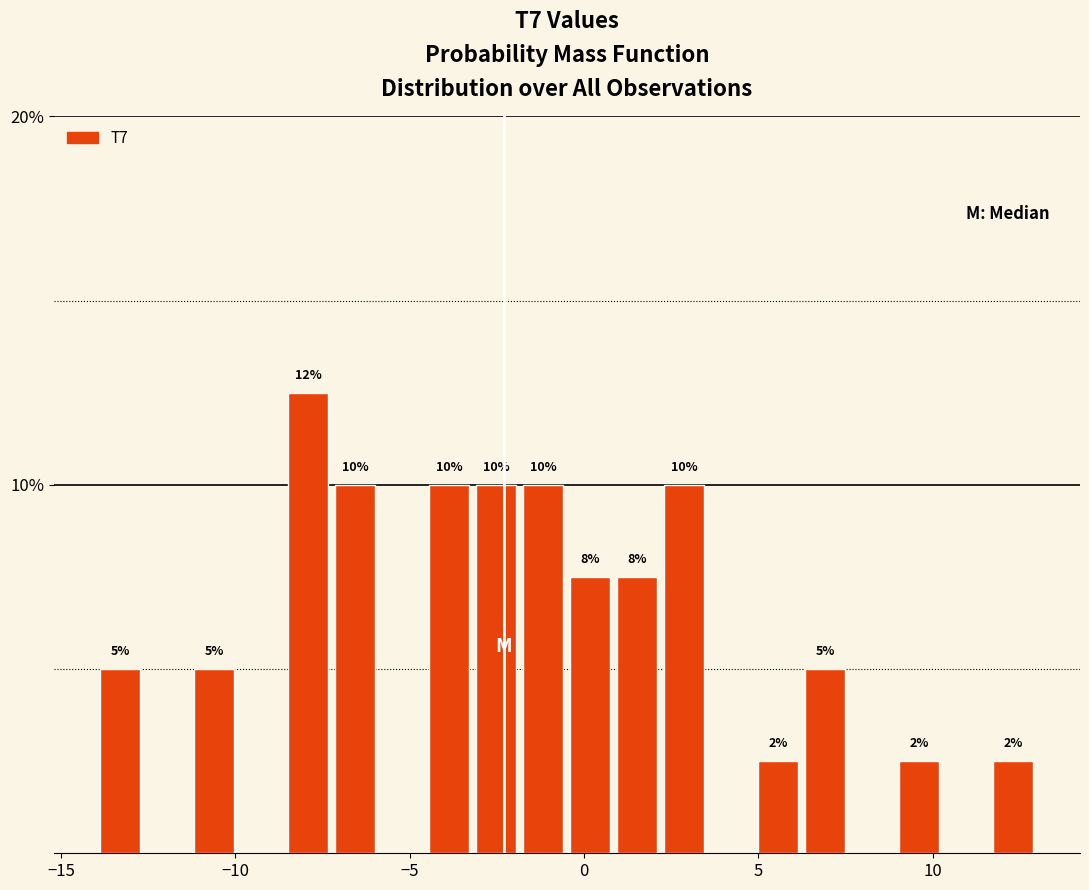

Around what value on the x-axis is the tallest bar? Give the approximate position of its centre, as read against the axis.

-8.0